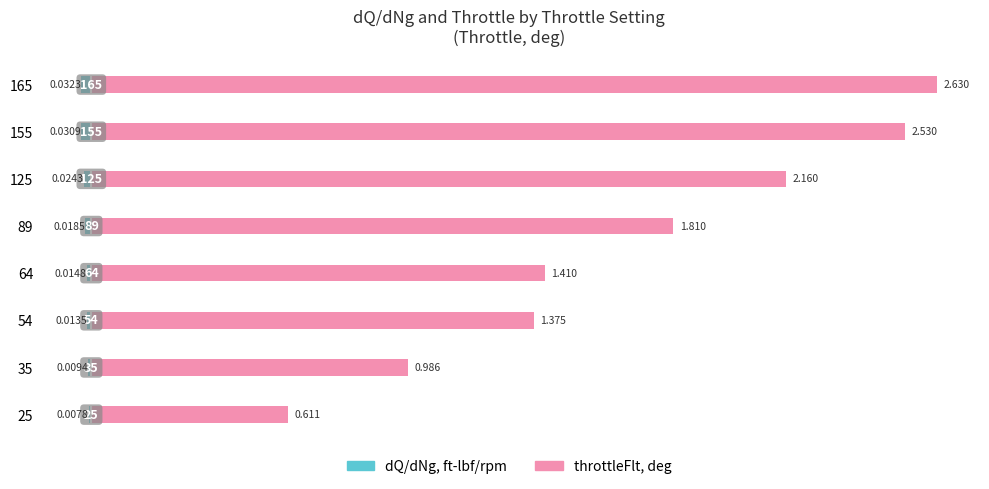

Rank the series at 4 from highest to lowest value.

throttleFlt, deg, dQ/dNg, ft-lbf/rpm